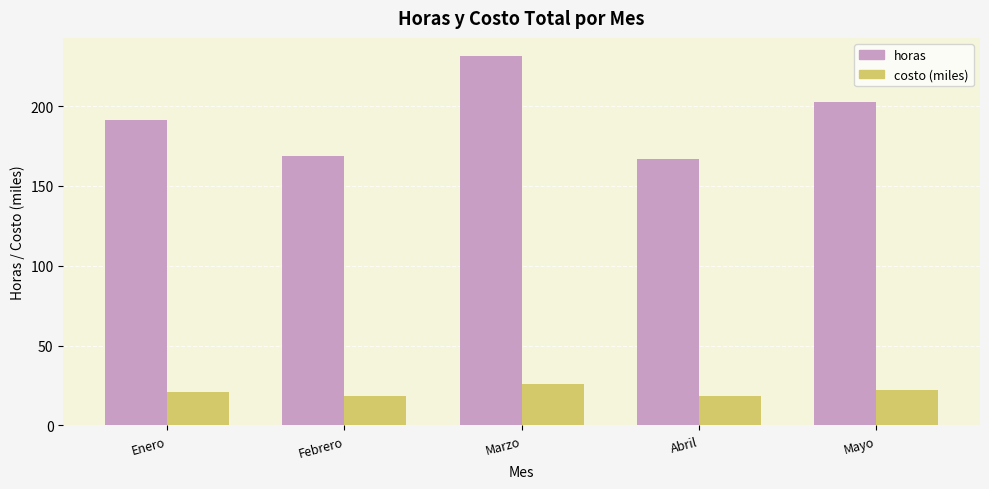

What is the spread (max minus min) of values at Marzo?

205.1